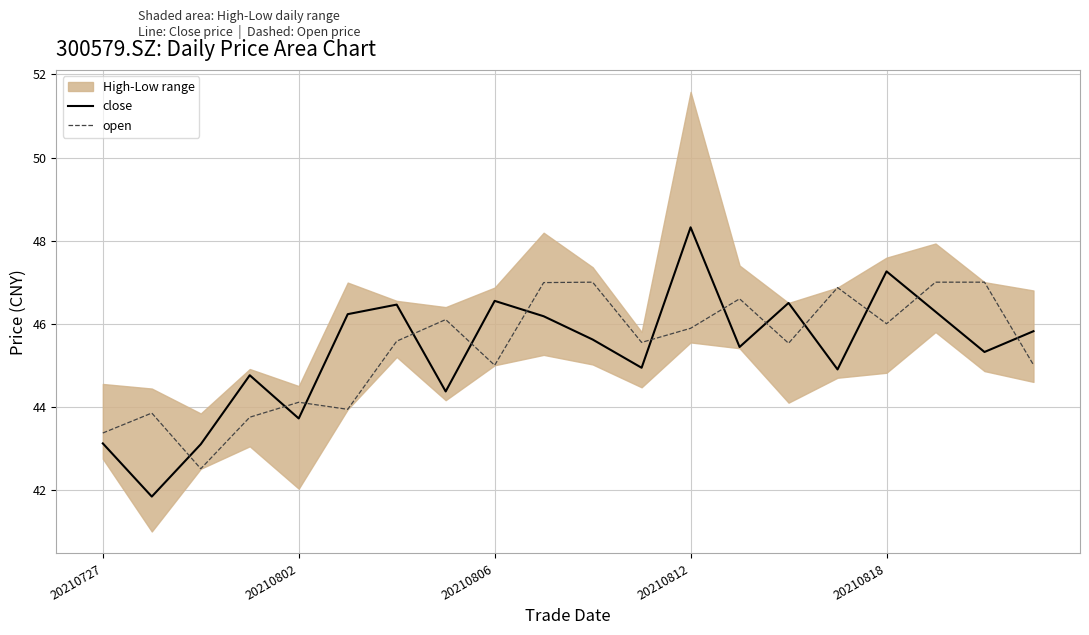

Which has a higher value, 20210727 or 10?

10